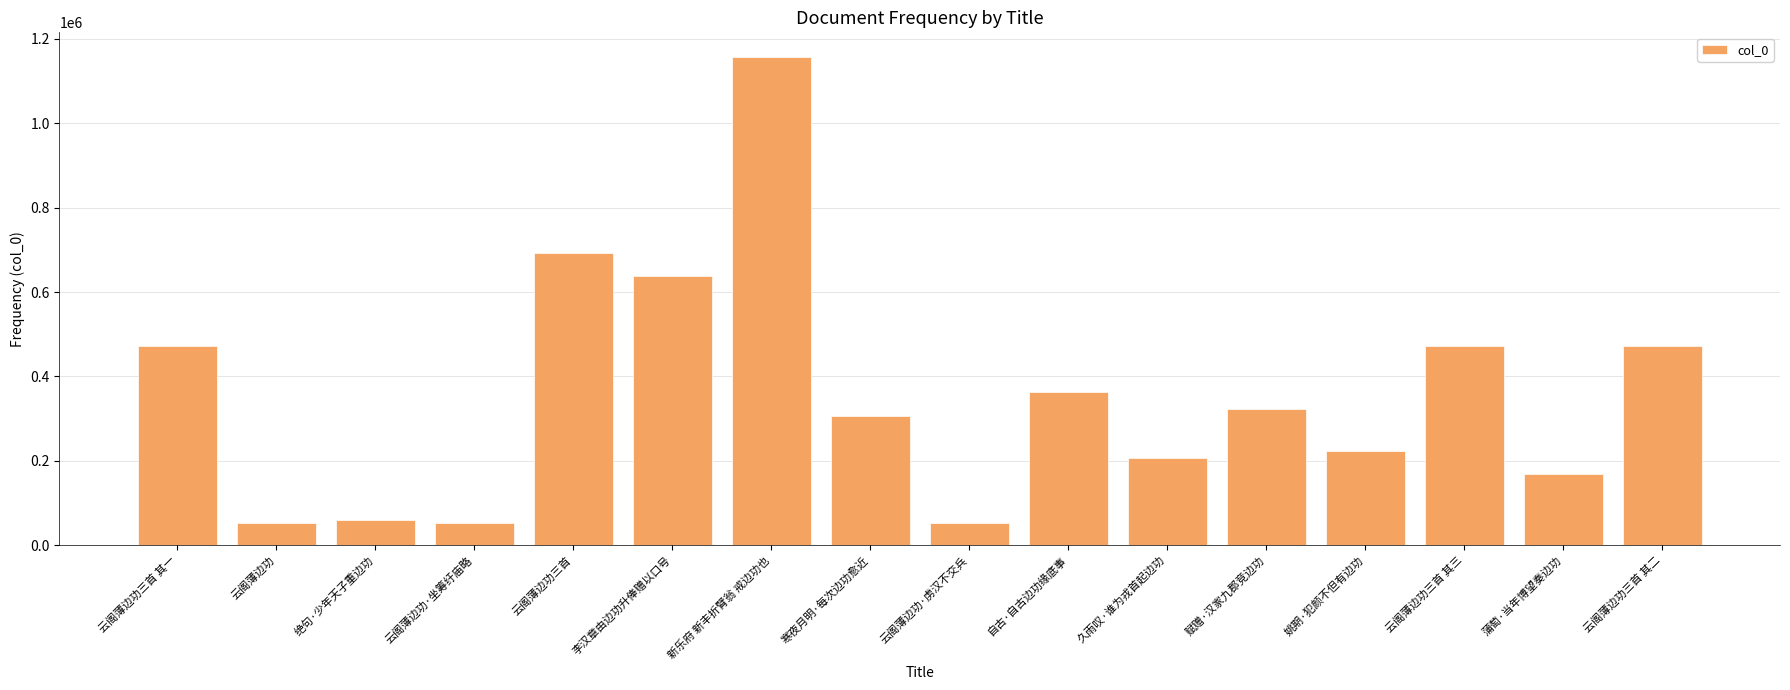

At which label does the data first exceed 322782?

云阁薄边功三首 其一